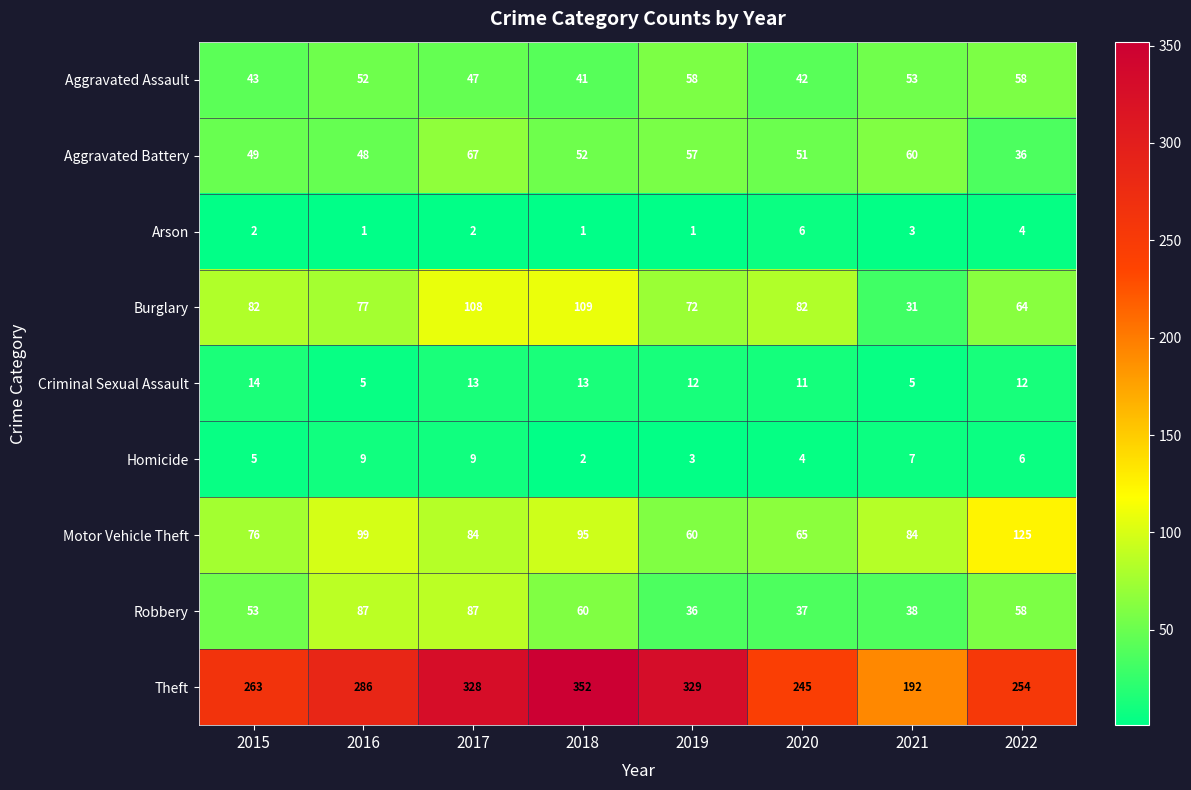

Between 2016 and 2021, which series saw the biggest shift?

Theft